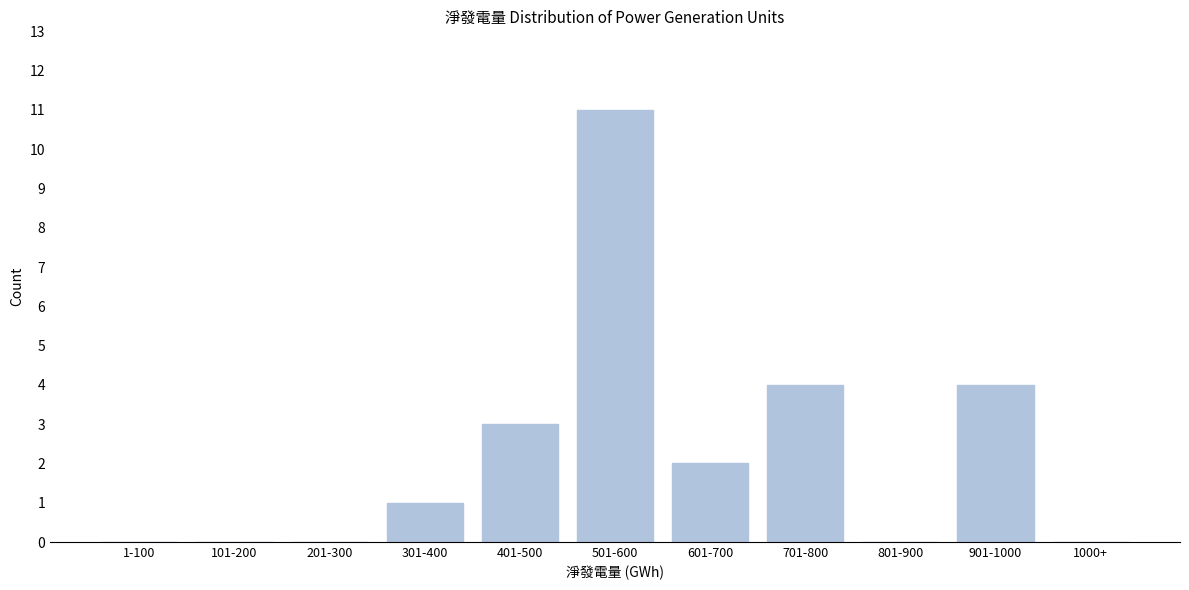

Reading left to right, transcribe all the data shown in this chart.

1-100=0	101-200=0	201-300=0	301-400=1	401-500=3	501-600=11	601-700=2	701-800=4	801-900=0	901-1000=4	1000+=0